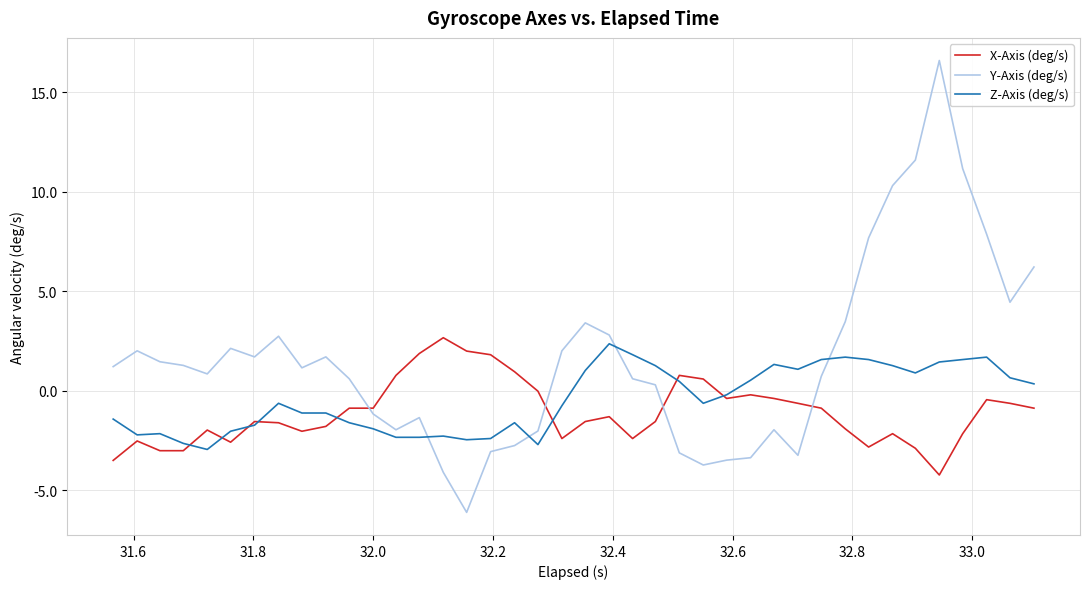

What is the lowest value of the Z-Axis (deg/s) series?

-2.9